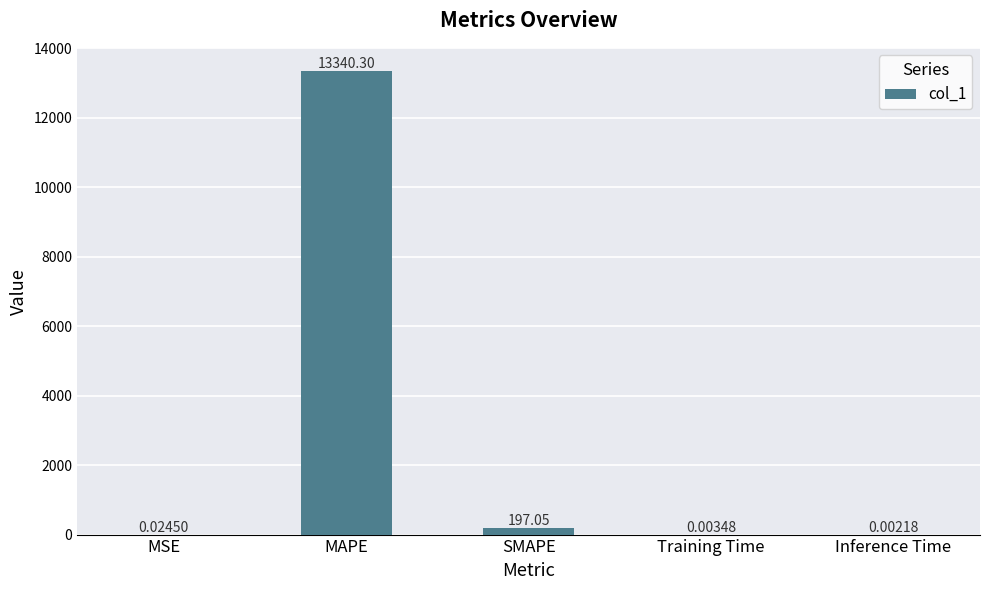

What is the sum of all values?

13537.4